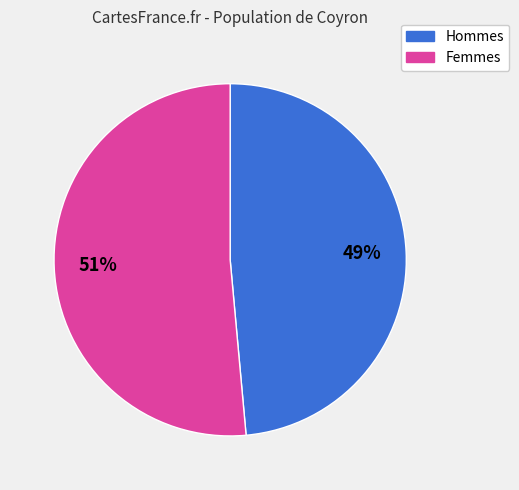

To the nearest percent, what is the average slice percentage?

50%